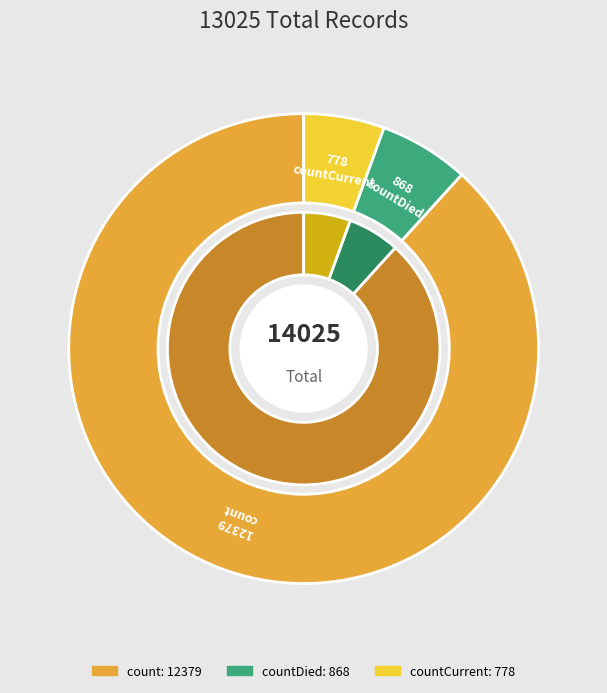

Between countDied and countCurrent, which is larger?

countDied